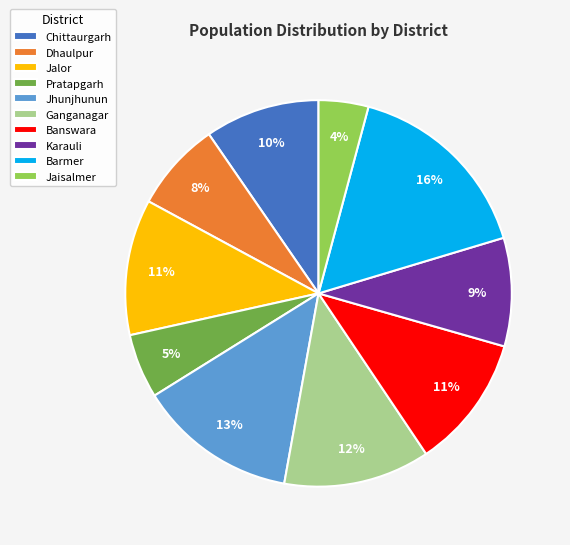

Which slice is the largest?

Barmer